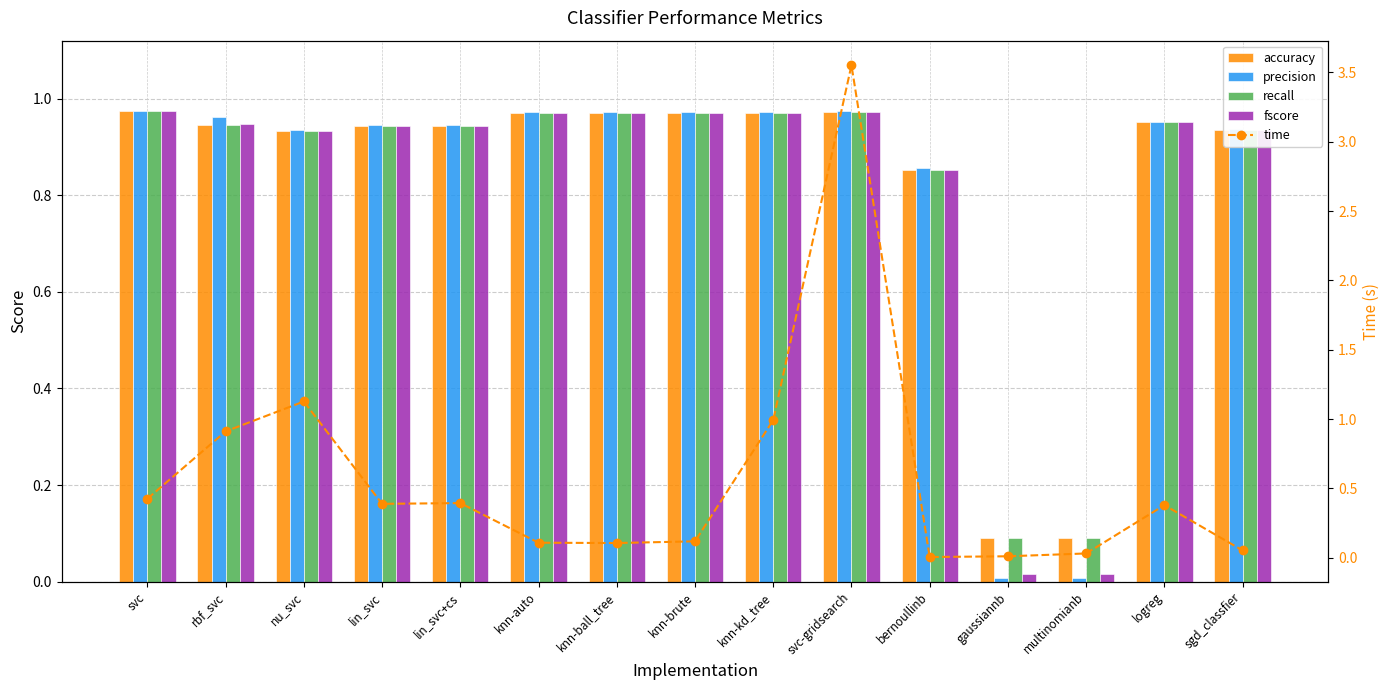

What are all the series names shown in the legend?

accuracy, precision, recall, fscore, time